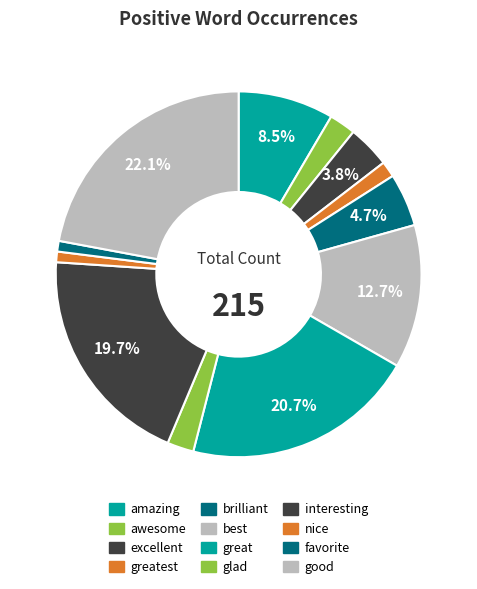

How many slices are in this pie chart?

12